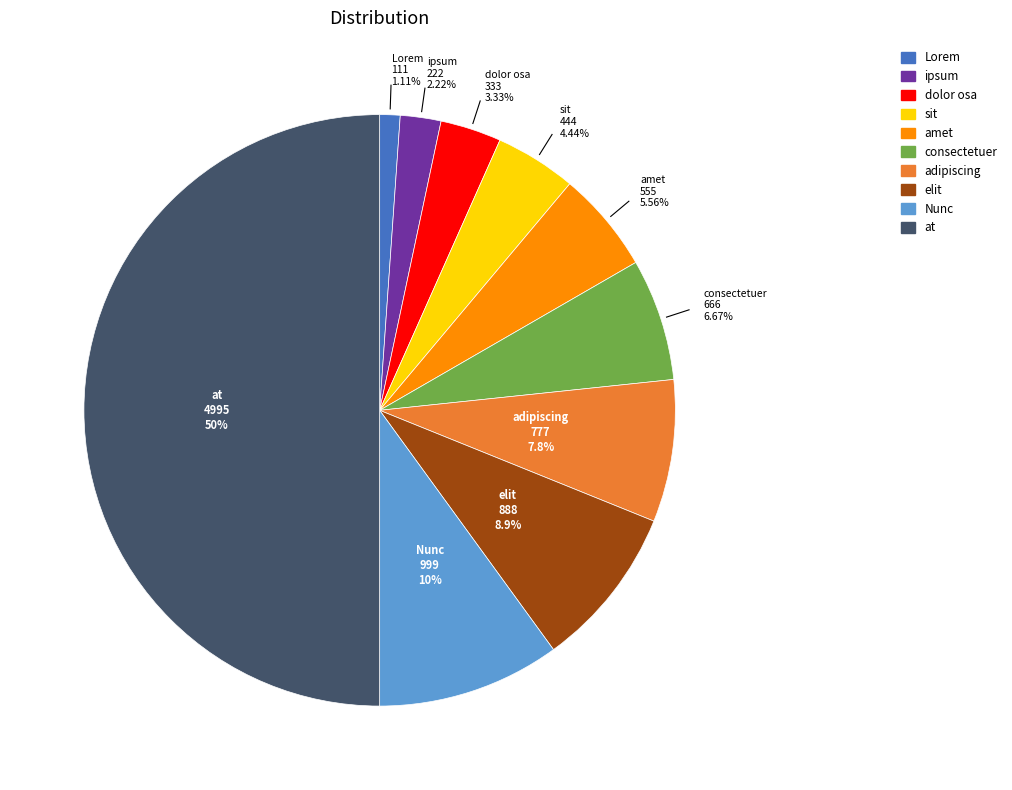

Is the sum of at and adipiscing greater than half?

Yes